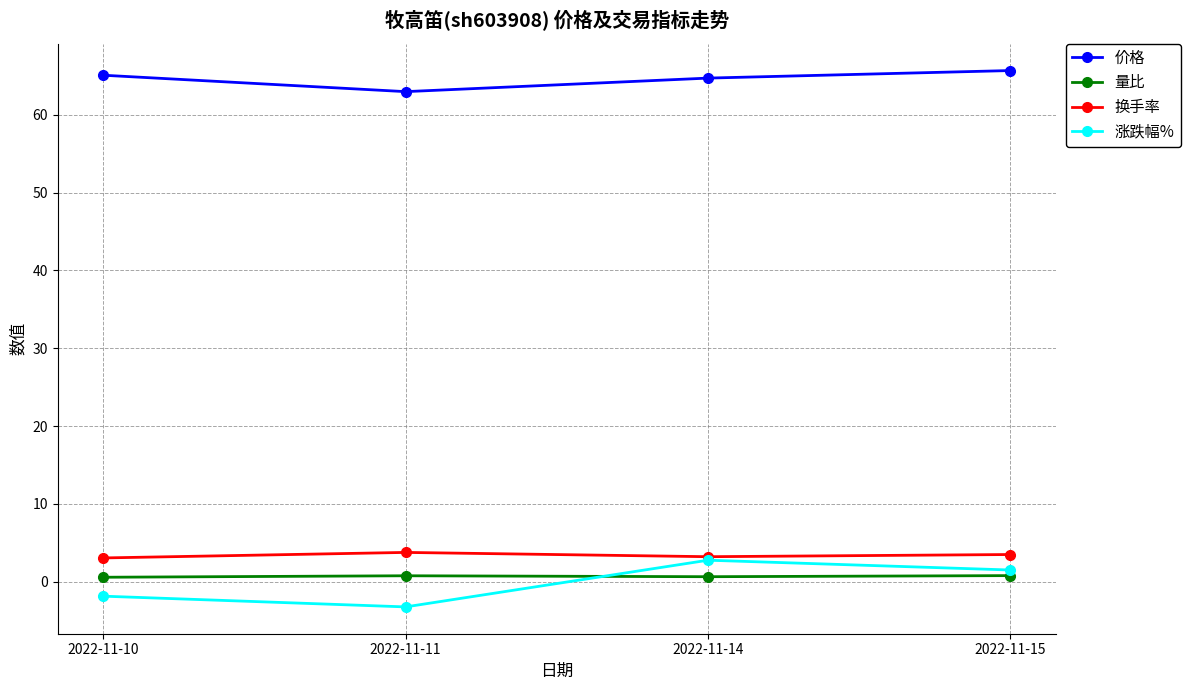

True or false: 量比 has more than 1 interior local peaks.

False